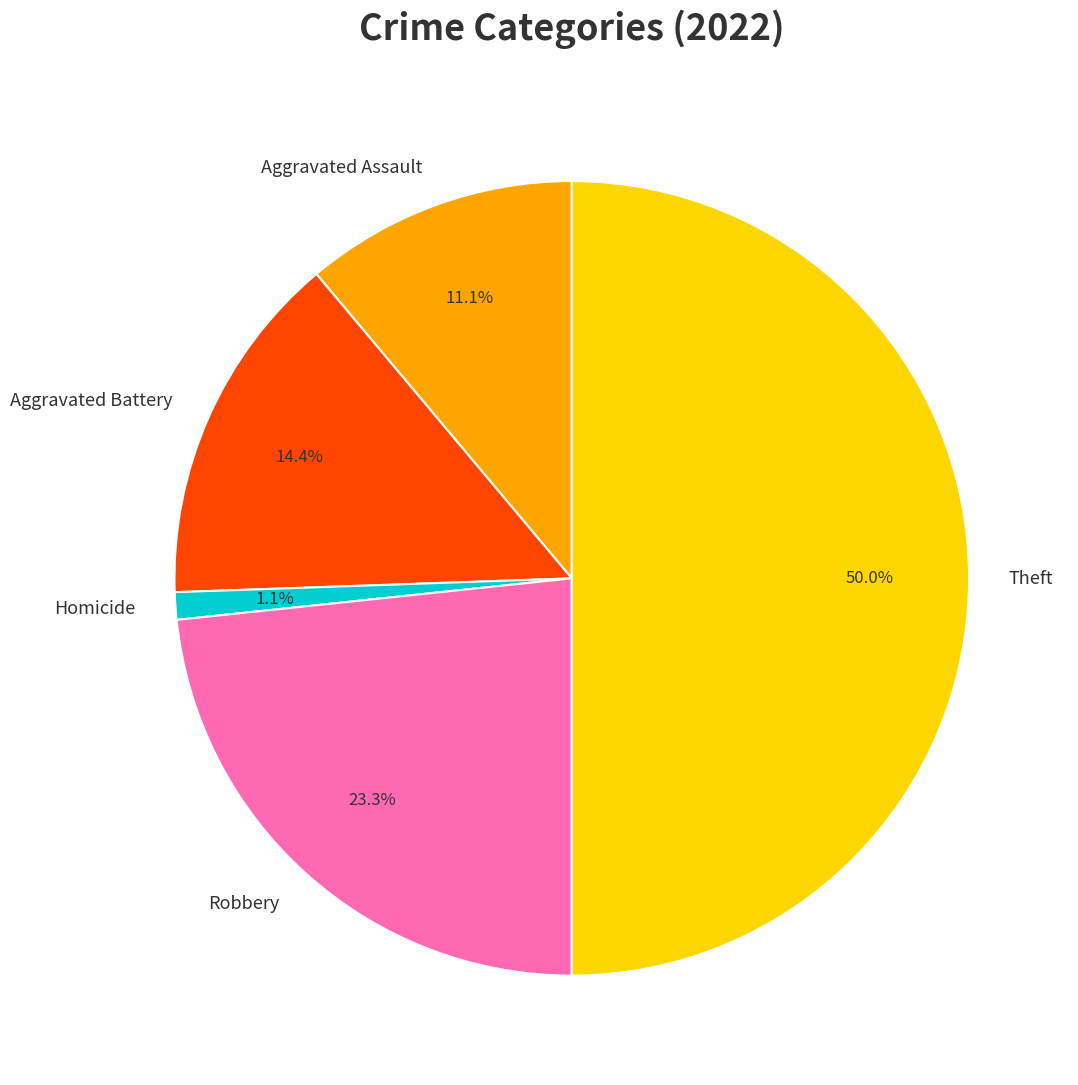

Approximately how many times larger is the value at Aggravated Battery compared to Robbery?

0.6